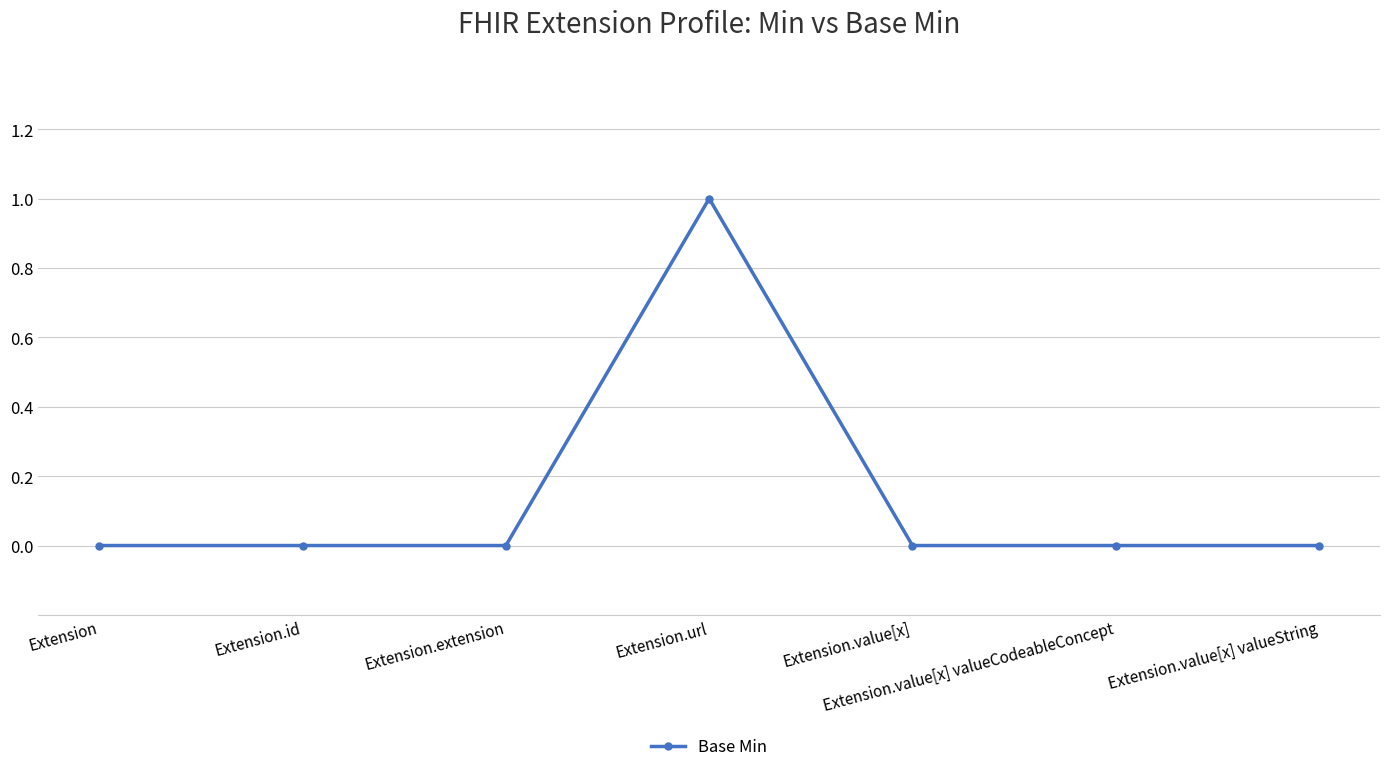

Reading right to left, extract all data points from this chart.

Extension.value[x] valueString=0	Extension.value[x] valueCodeableConcept=0	Extension.value[x]=0	Extension.url=1	Extension.extension=0	Extension.id=0	Extension=0